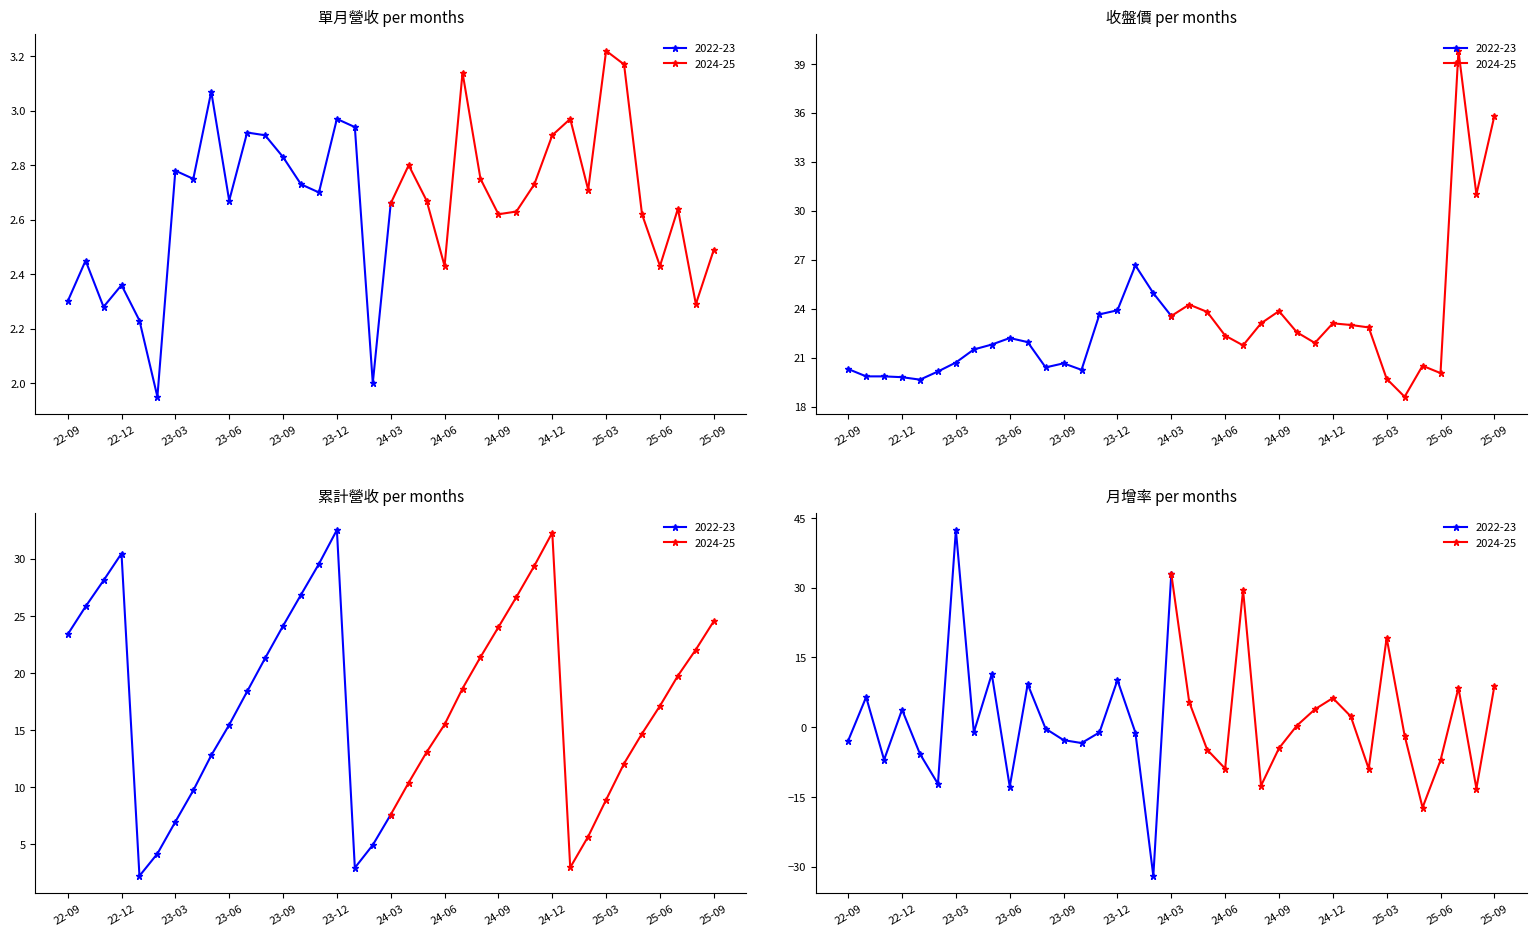

What is the sum of the 累計營收(億) values at 2022-12 and 2023-04?

40.2